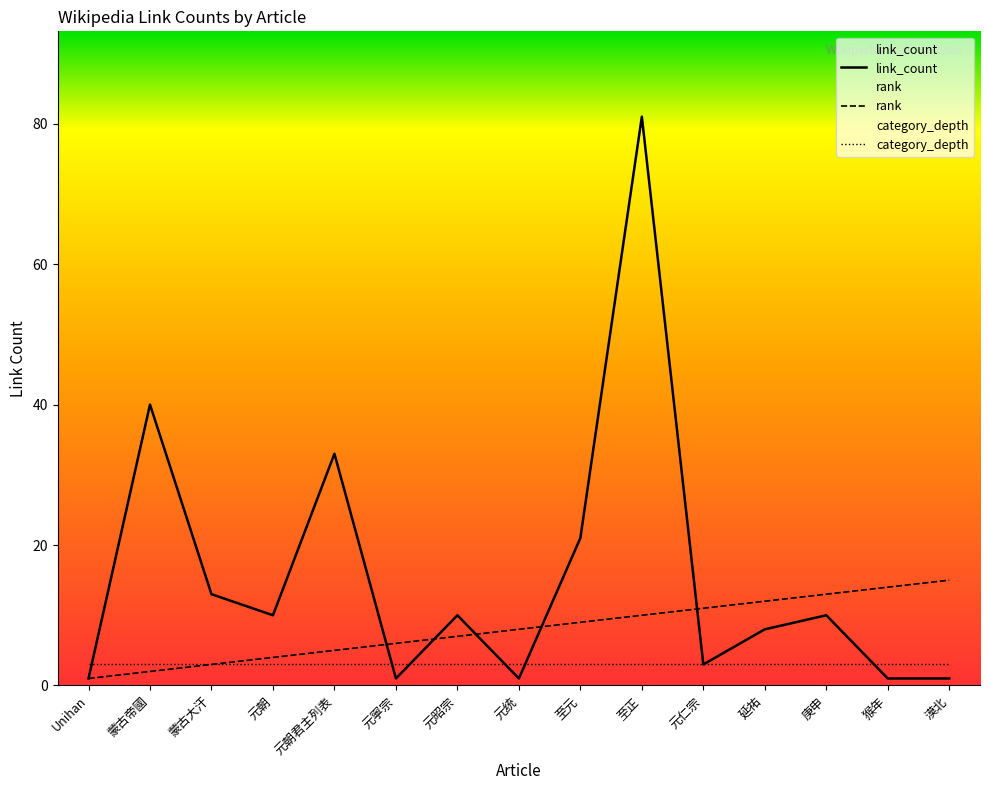

Which label corresponds to the smallest value in the chart?

Unihan